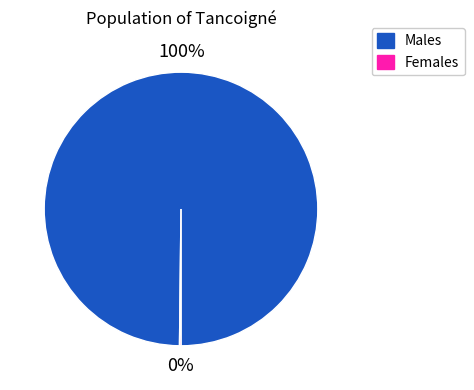

To the nearest percent, what is the average slice percentage?

50%